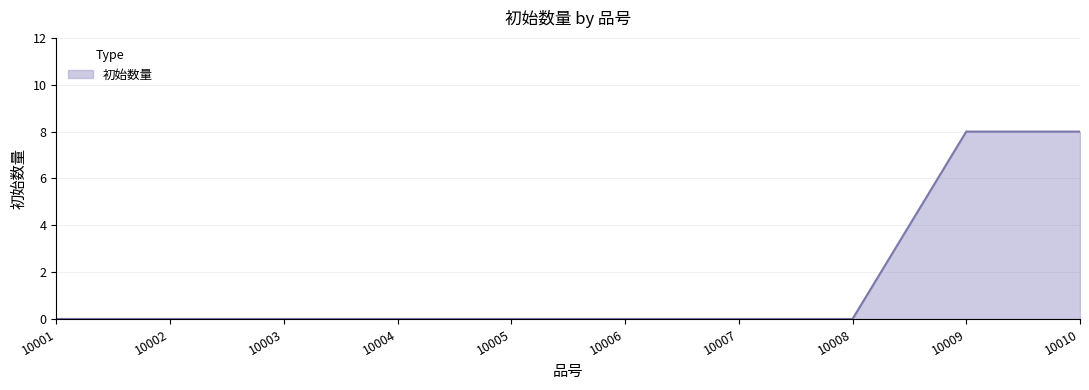

How many distinct data groups are displayed?

1